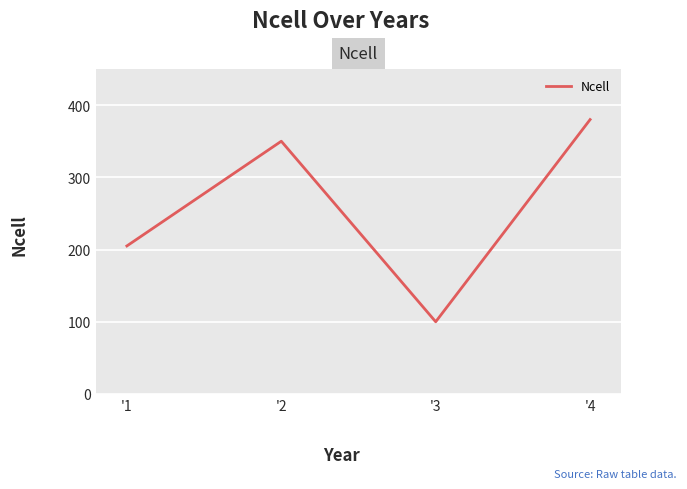

Reading right to left, transcribe all the data shown in this chart.

380	100	350	205